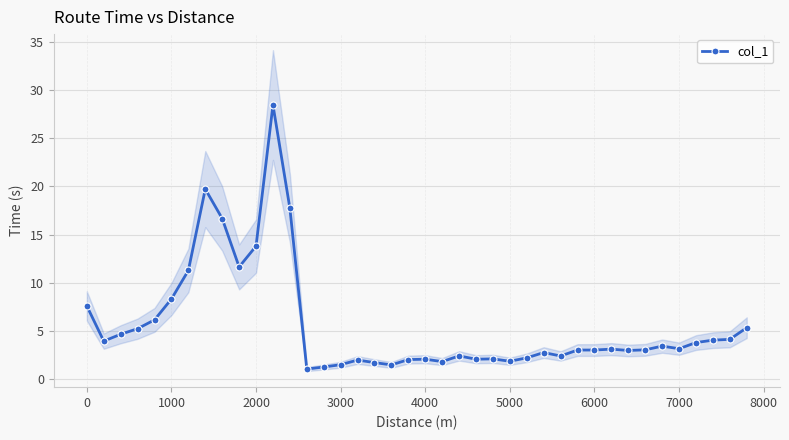

True or false: col_1 has a value of 2.7 at 3000.

False